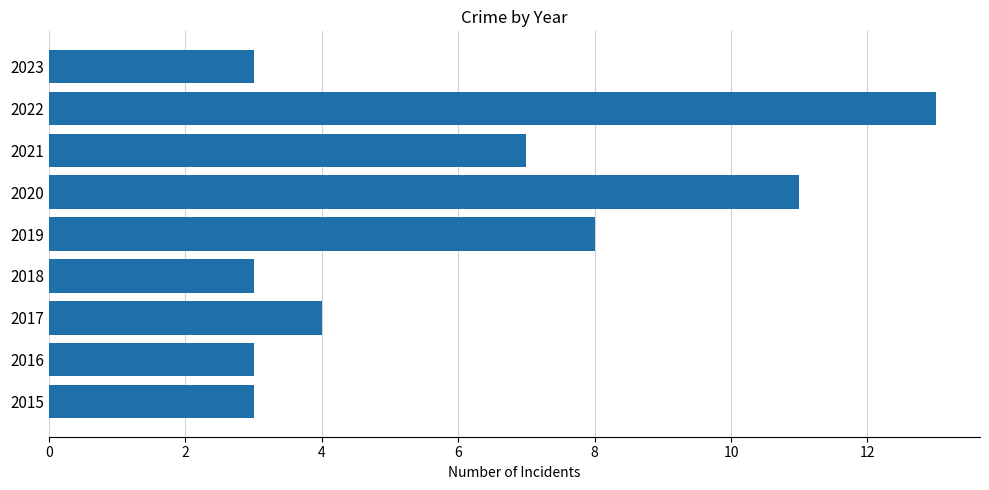

Is it true that the value at 2016 is 5?

False